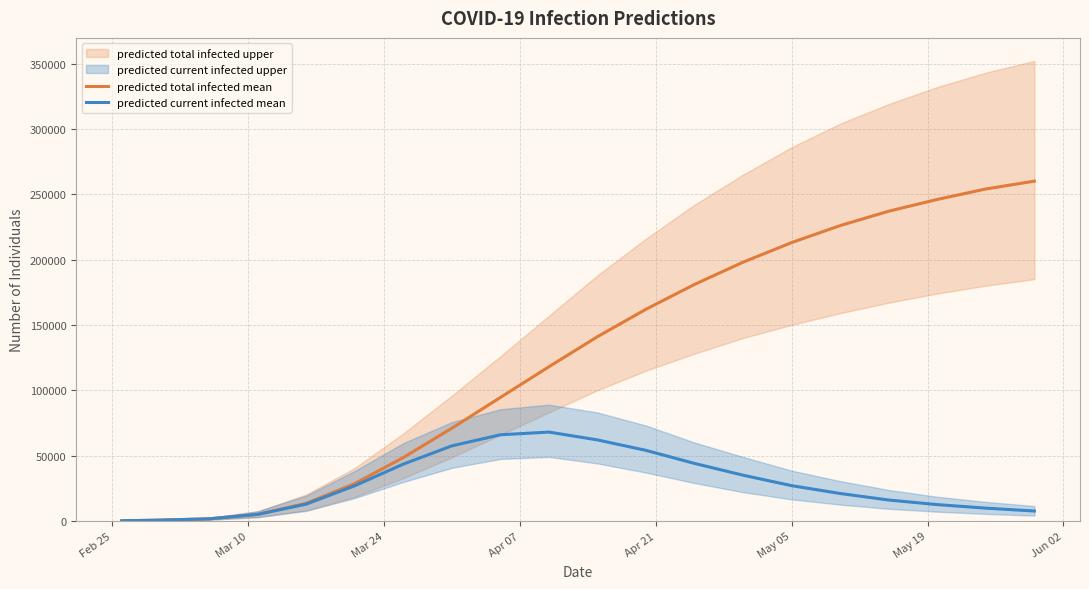

Is this an area chart (filled region under the line)?

No